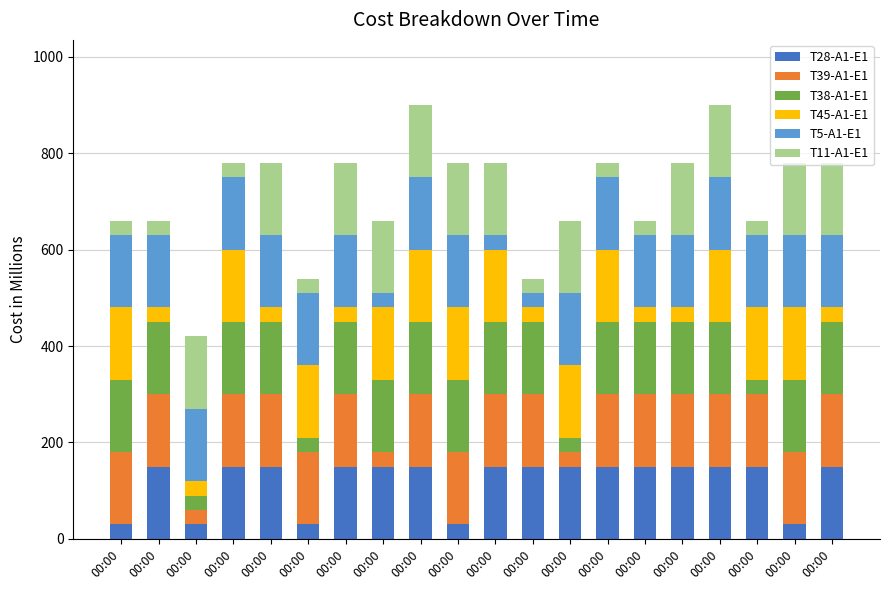

At 00:00, list the series in order from largest to smallest.

T39-A1-E1, T38-A1-E1, T45-A1-E1, T5-A1-E1, T28-A1-E1, T11-A1-E1